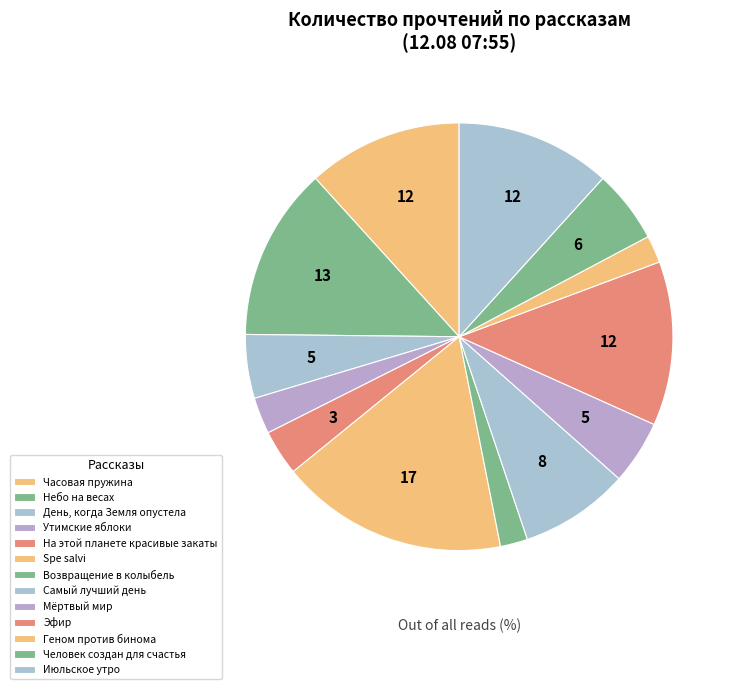

To the nearest percent, what is the difference between the largest and smallest slice percentages?

15%